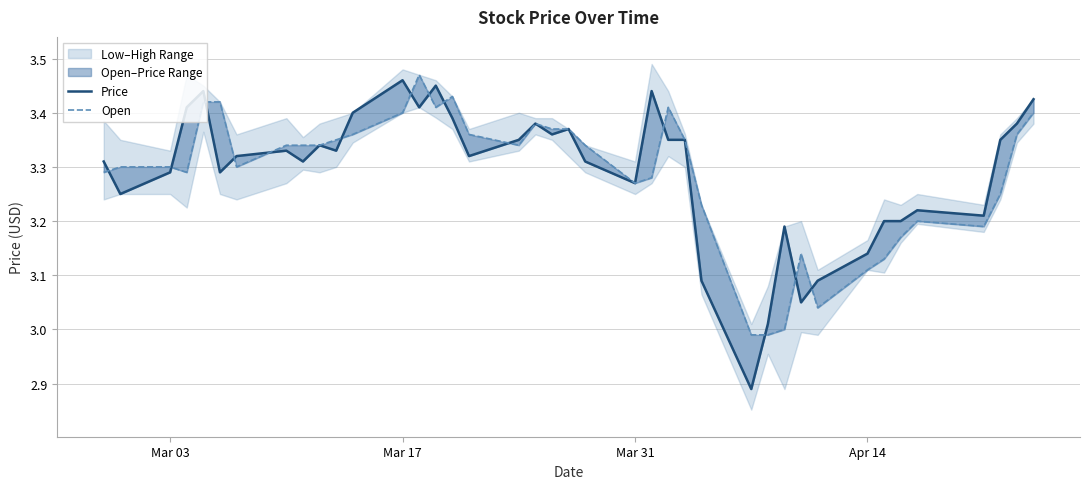

How many data points does each series have?

40